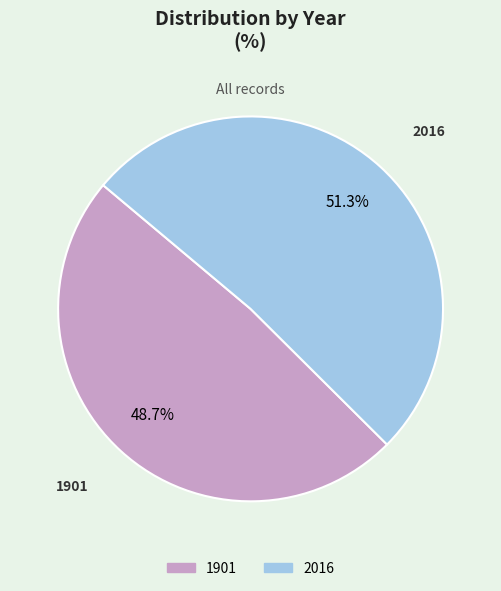

Combined, do 1901 and 2016 account for over 50%?

Yes